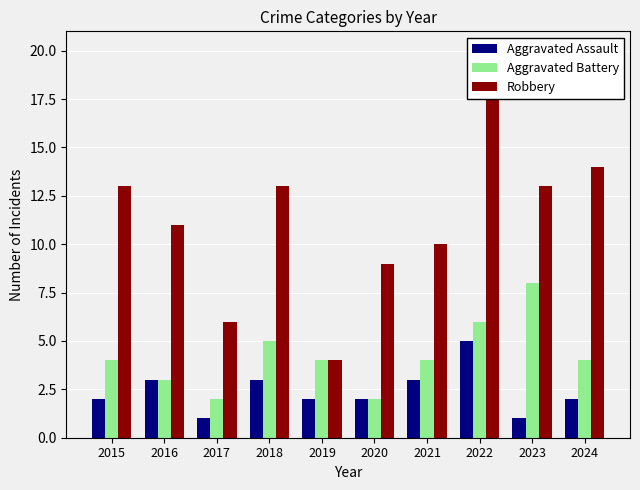

True or false: Aggravated Battery has a value of 1 at 2017.

False